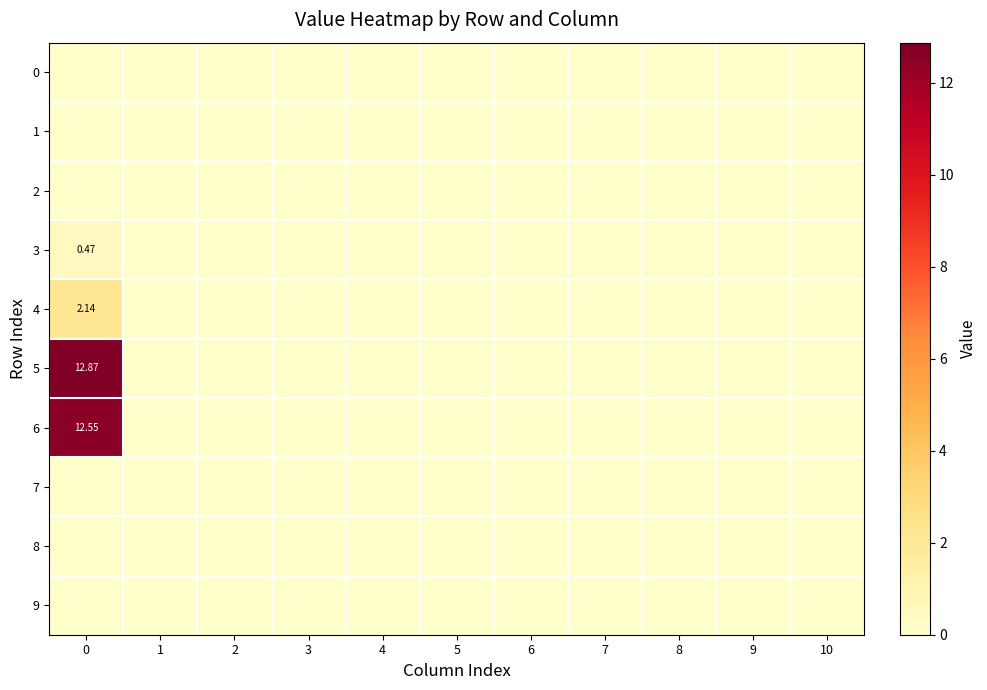

How many series are shown in this chart?

10